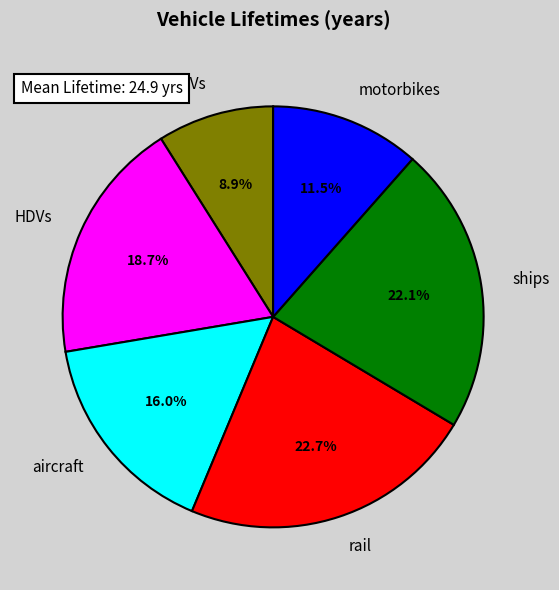

Approximately how many times larger is the value at ships compared to aircraft?

1.4